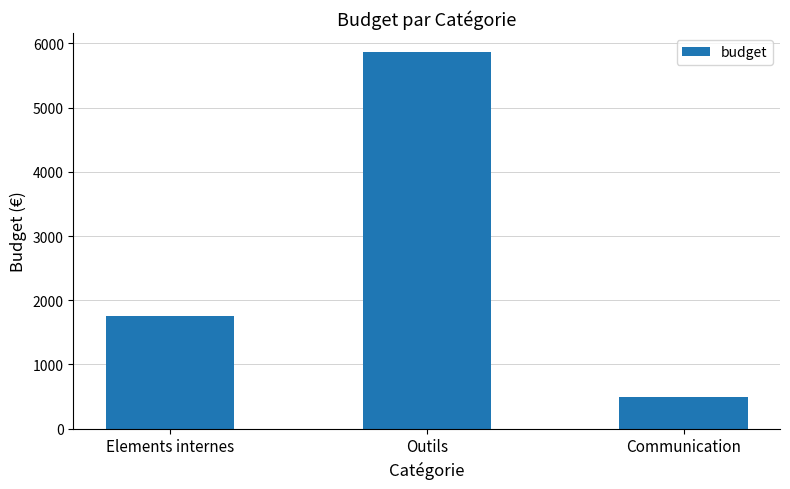

Rank the categories by value from lowest to highest.

Communication, Elements internes, Outils